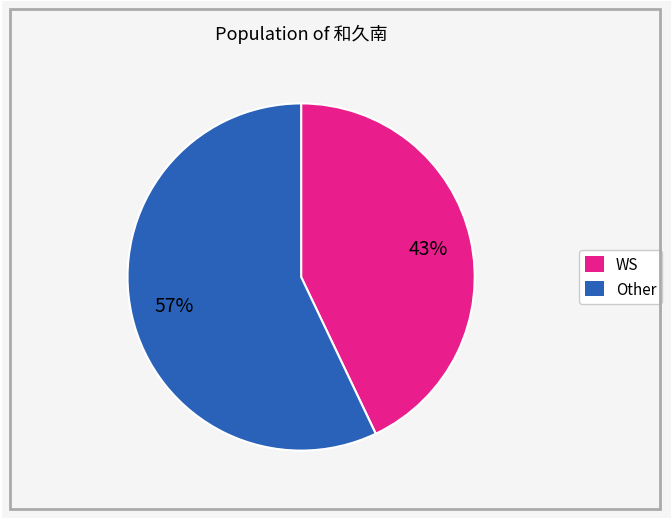

To the nearest percent, what is the difference between the largest and smallest slice percentages?

14%